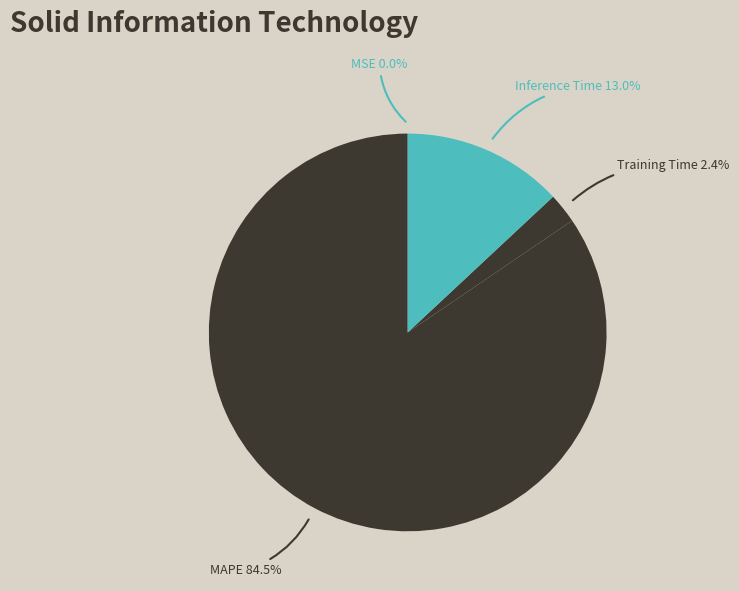

What percentage do MAPE and Inference Time together represent?

97.6%